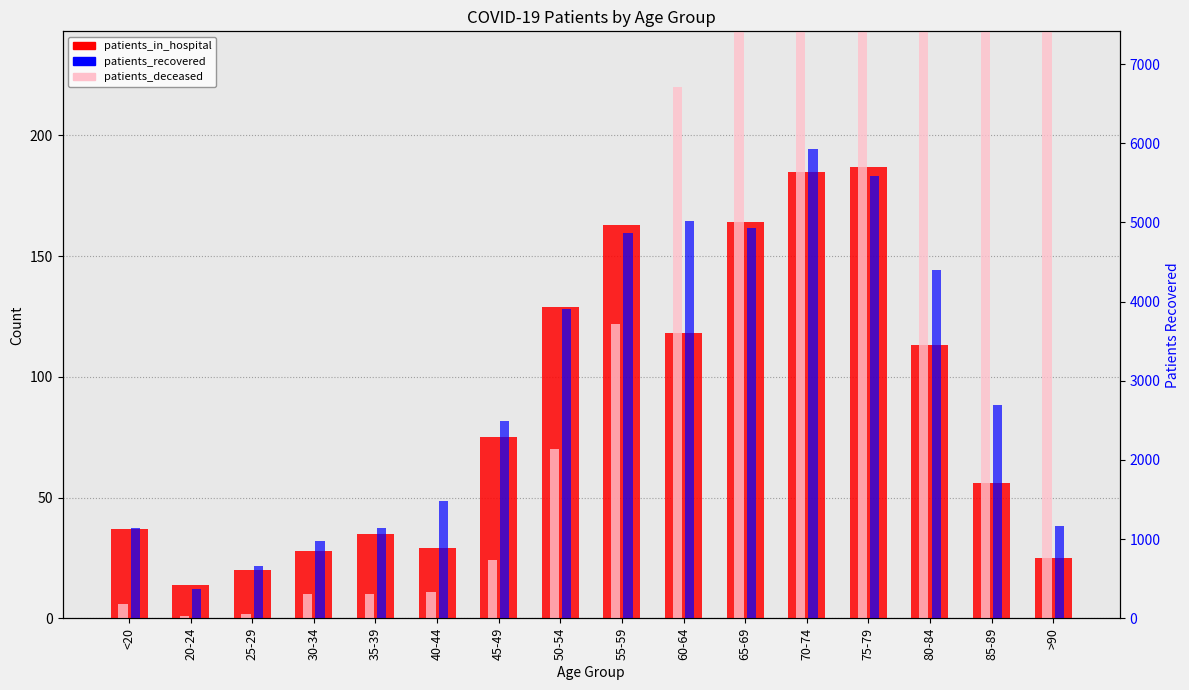

What is the difference between the maximum and second lowest values in the patients_in_hospital series?

167